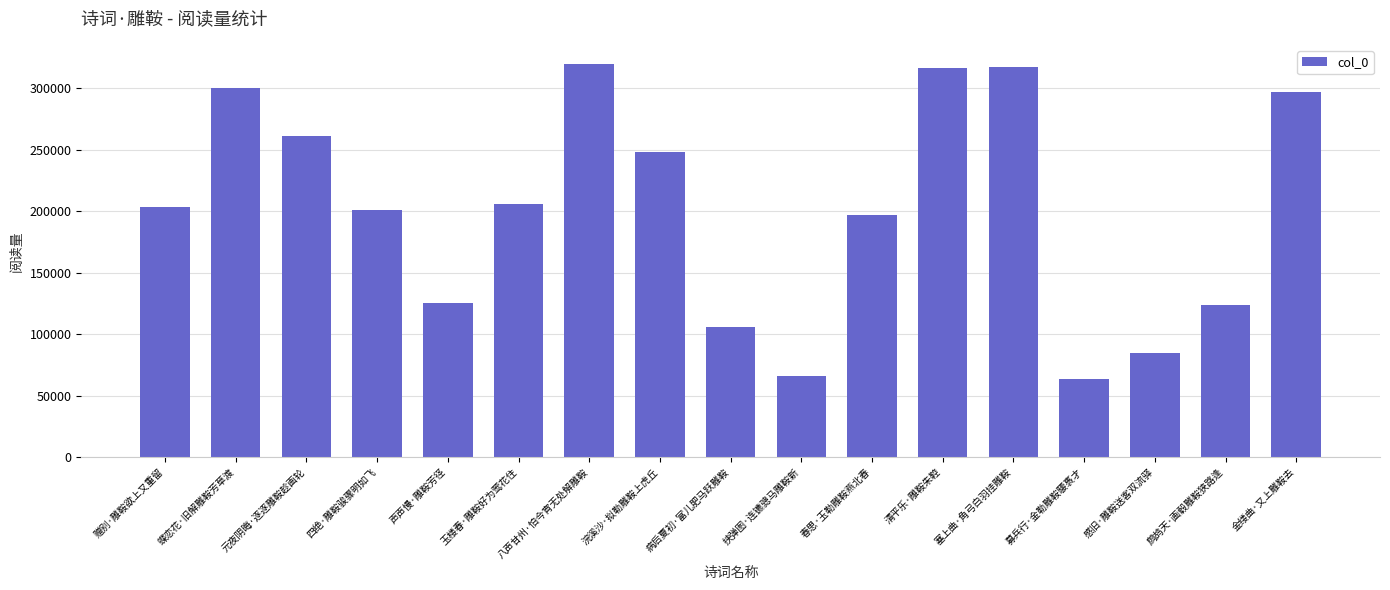

Where is the data nearest to the value 191238?

春思·玉勒雕鞍燕北春